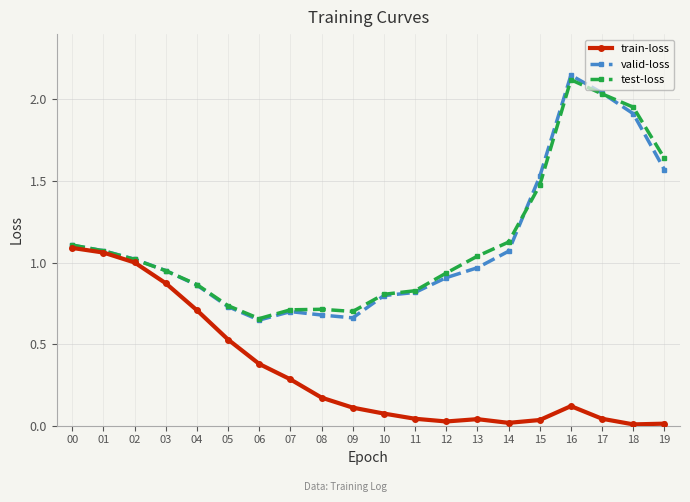

Between 10 and 18, which series saw the biggest shift?

test-loss